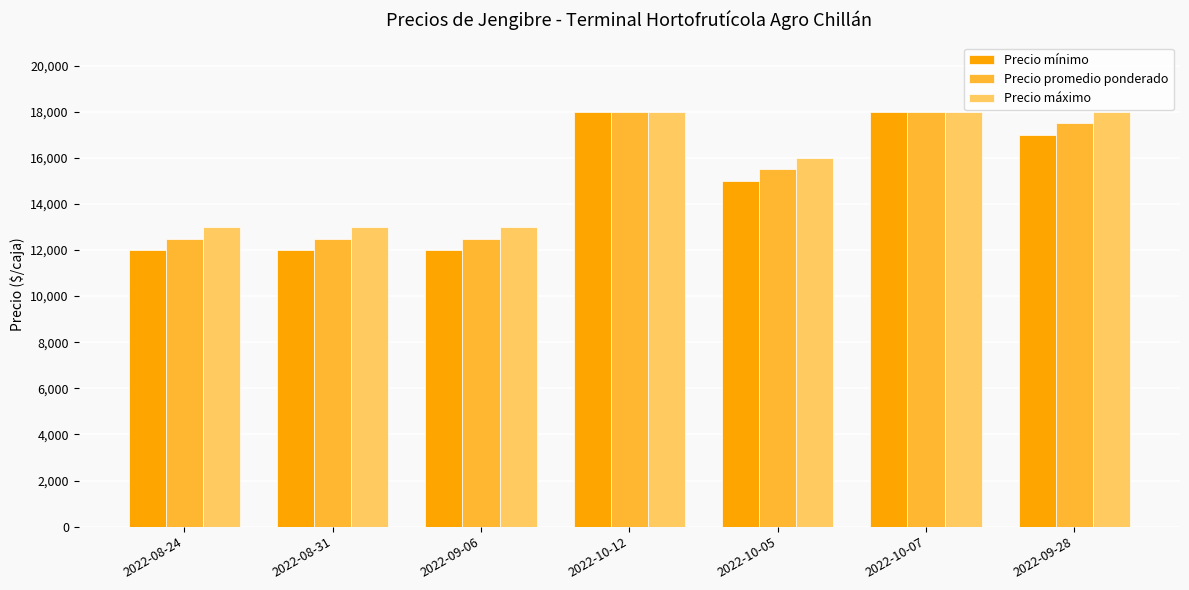

The Precio mínimo series shows 29727 at 2022-10-12. True or false?

False